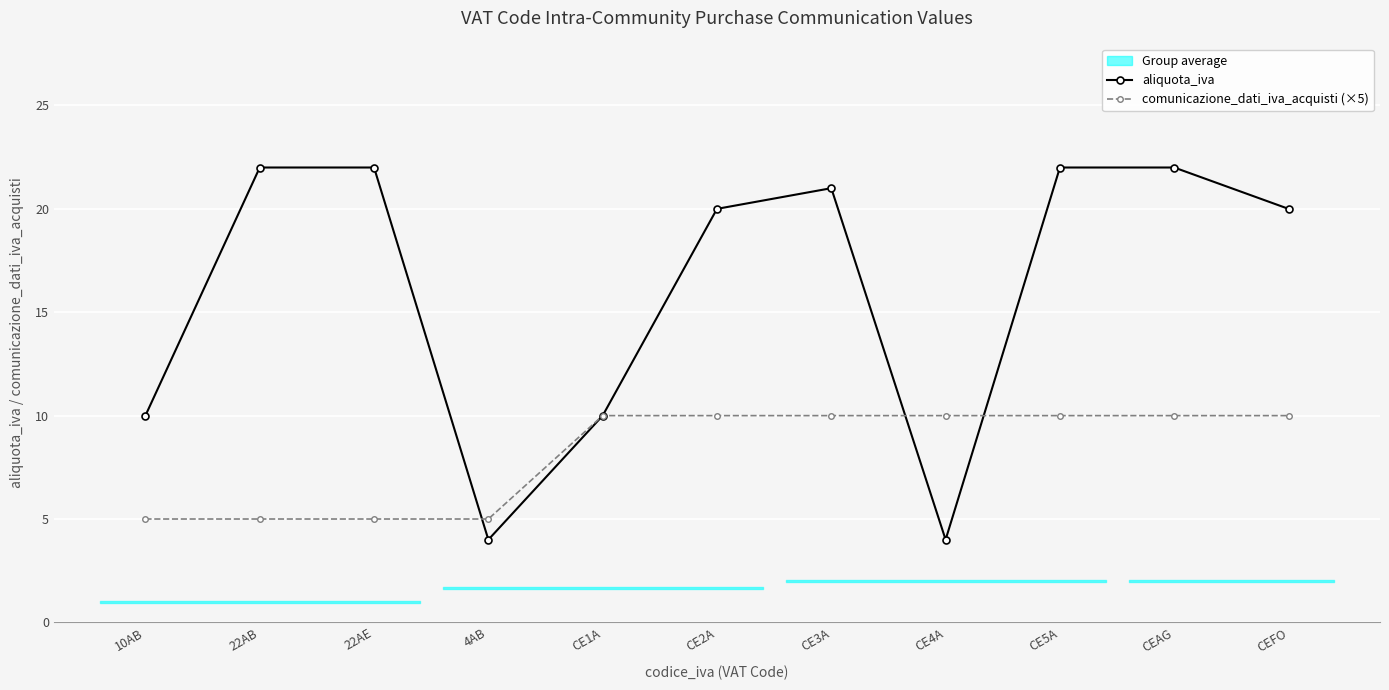

Which series has the largest total across all categories?

aliquota_iva